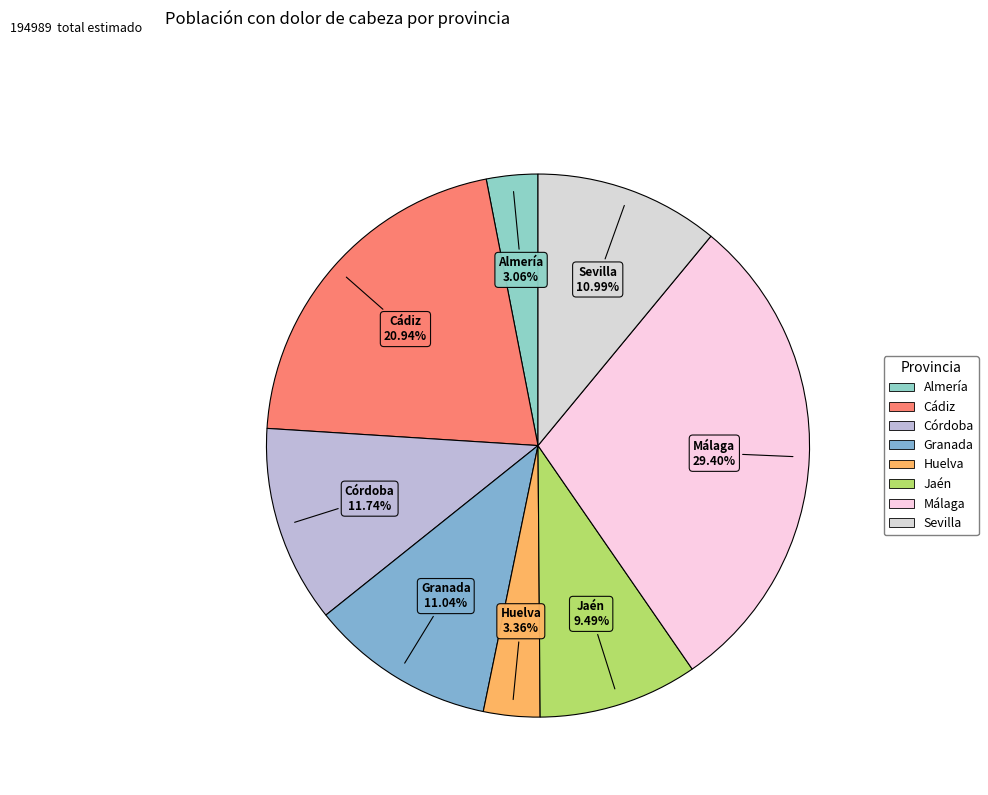

Is the sum of Cádiz and Sevilla greater than half?

No